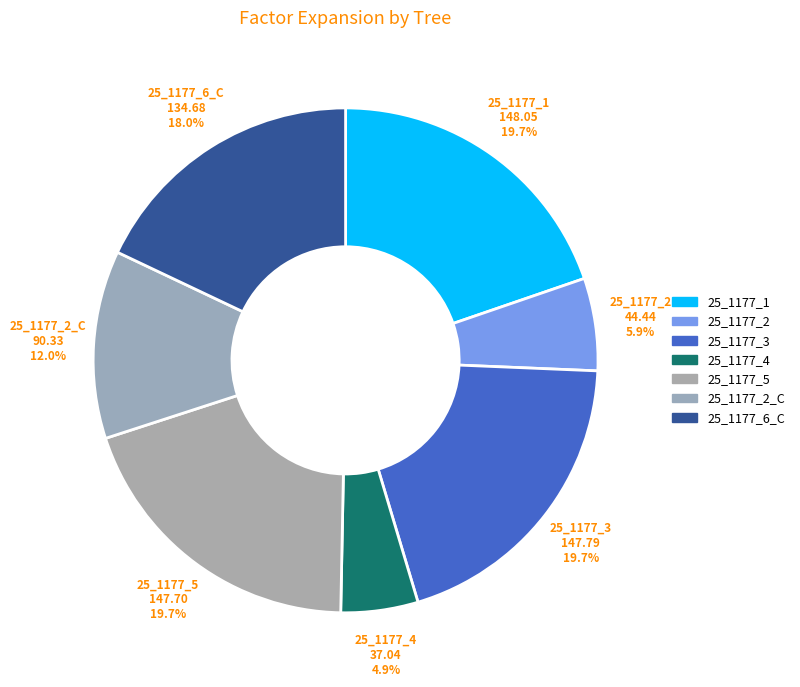

How many slices are in this pie chart?

7